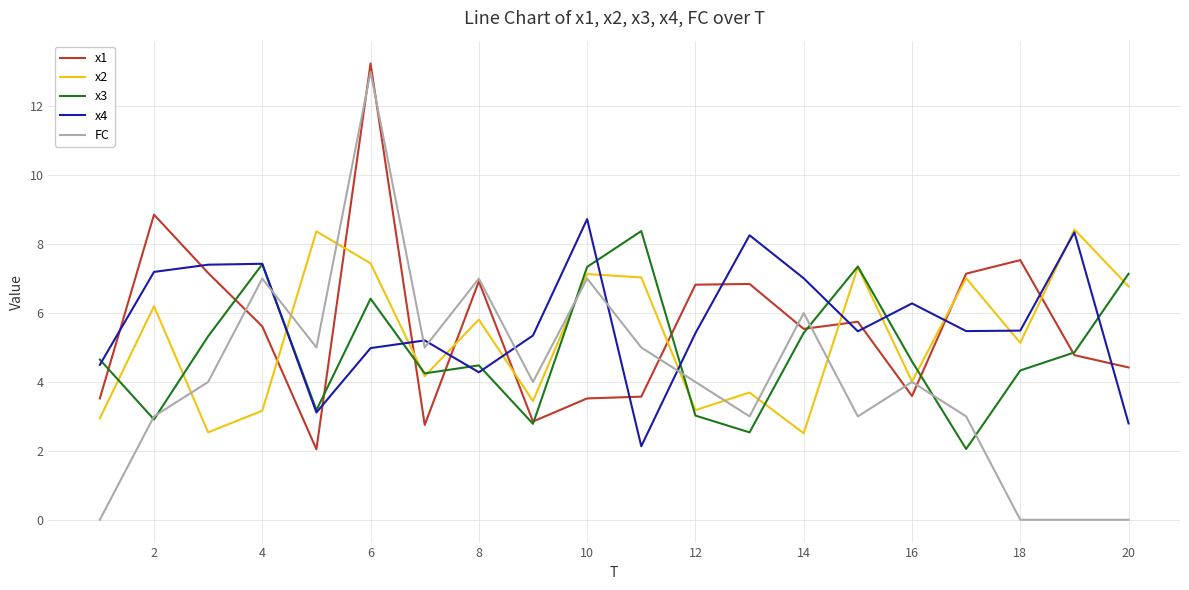

What is the minimum value for x4?

2.1